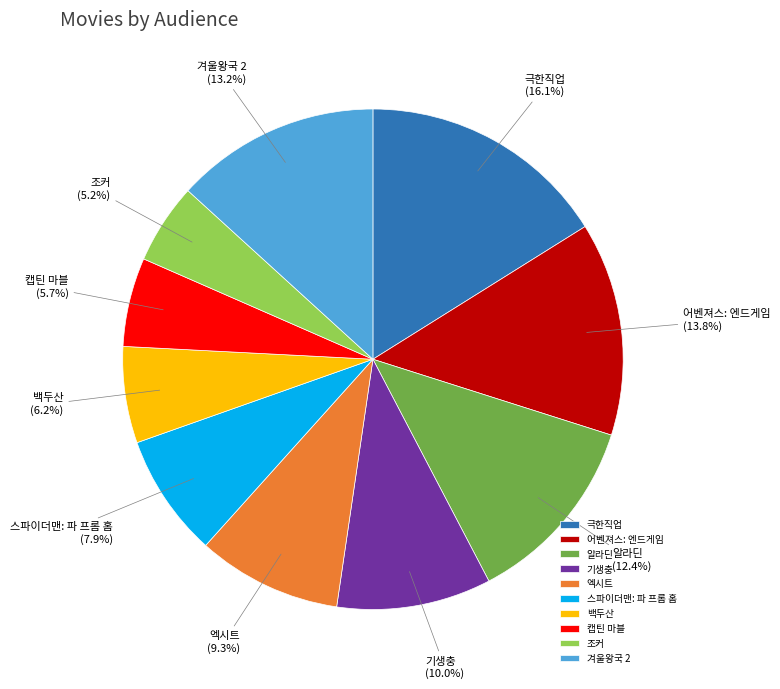

Is the sum of 스파이더맨: 파 프롬 홈 and 조커 greater than half?

No